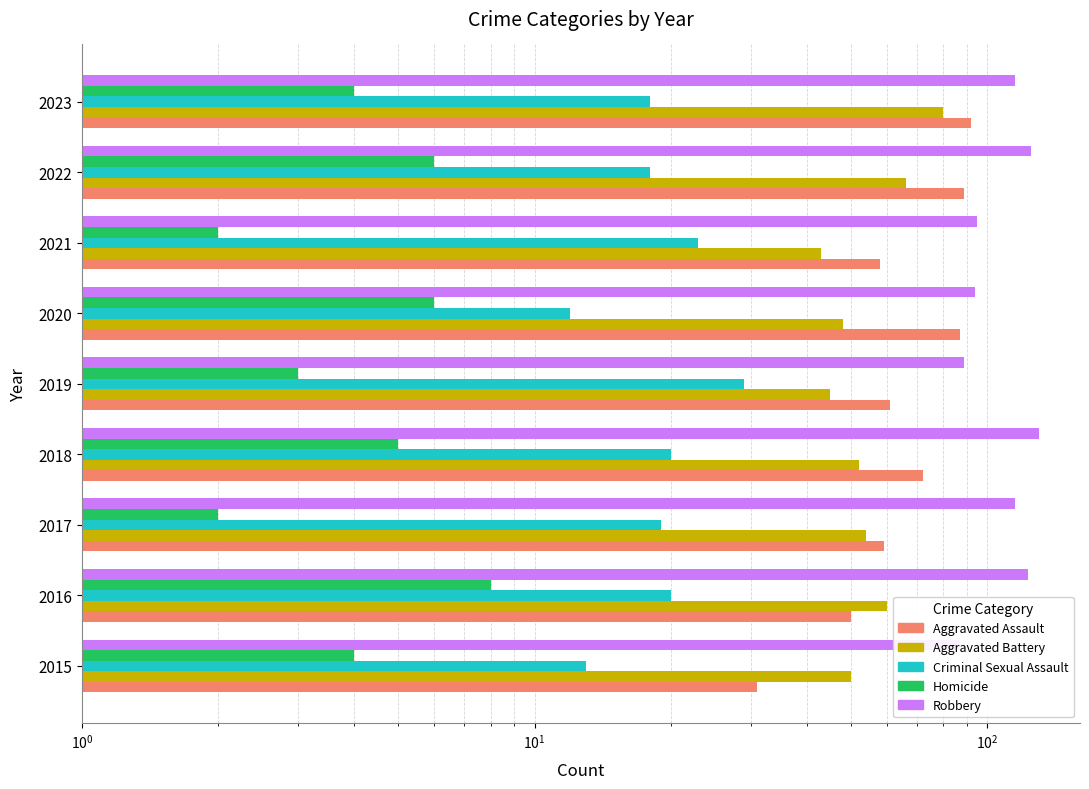

True or false: Homicide has a value of 10 at 2020.

False